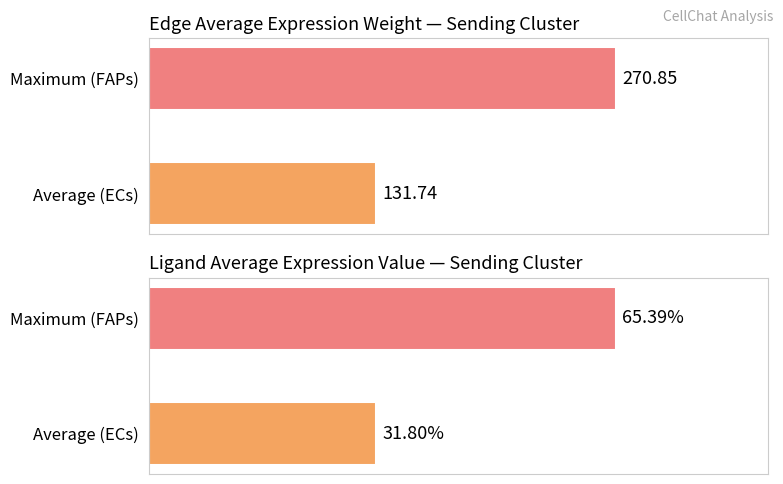

Read the Edge avg expression weight value at Maximum (FAPs).

270.9